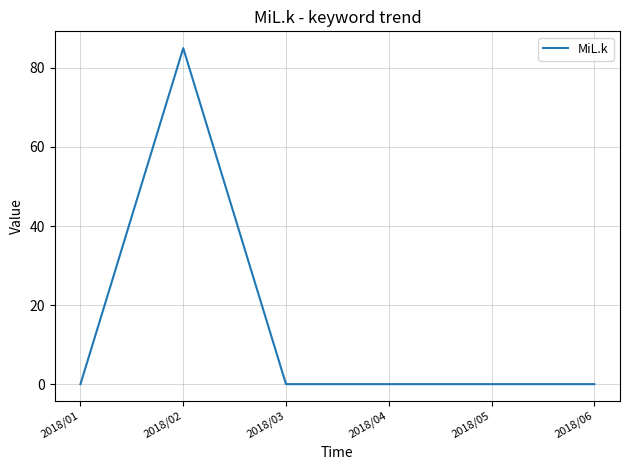

How many series are shown in this chart?

1